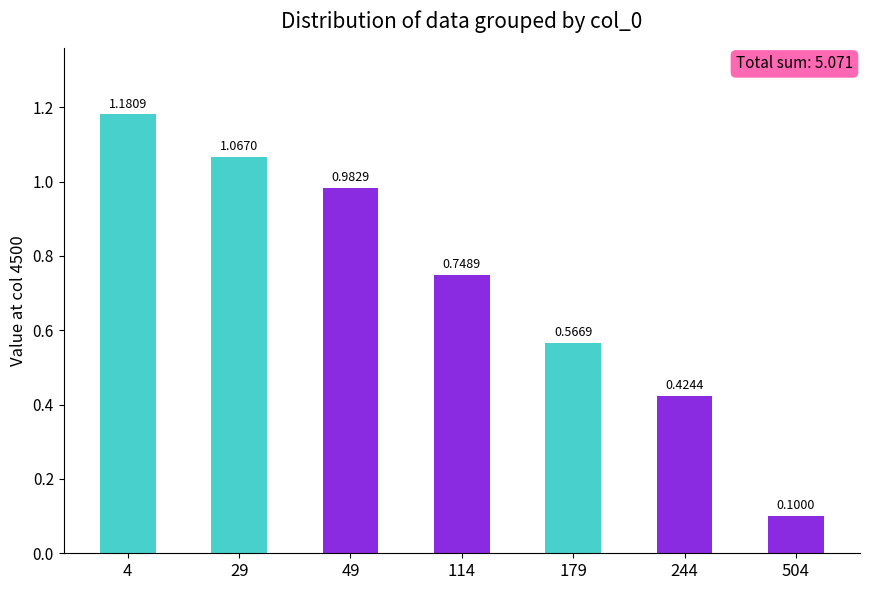

What is the value of the 7th bar from the left?

0.1